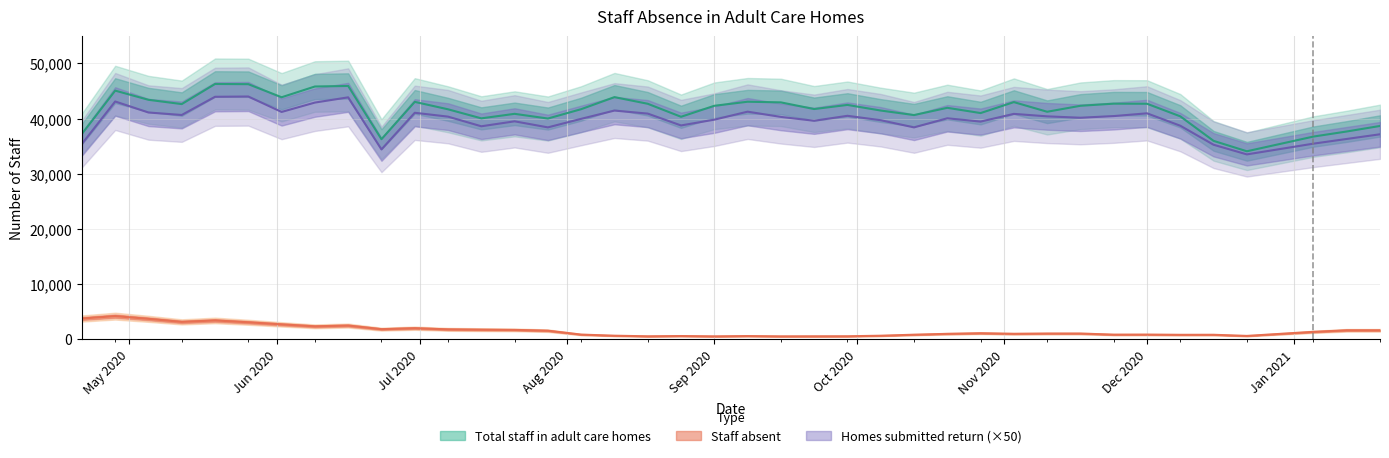

What position from the left is Sep 2020?

20